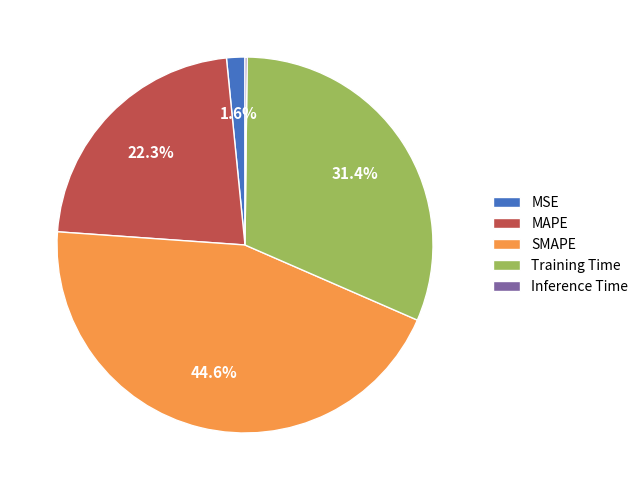

Is there any slice that represents more than half of the pie?

No